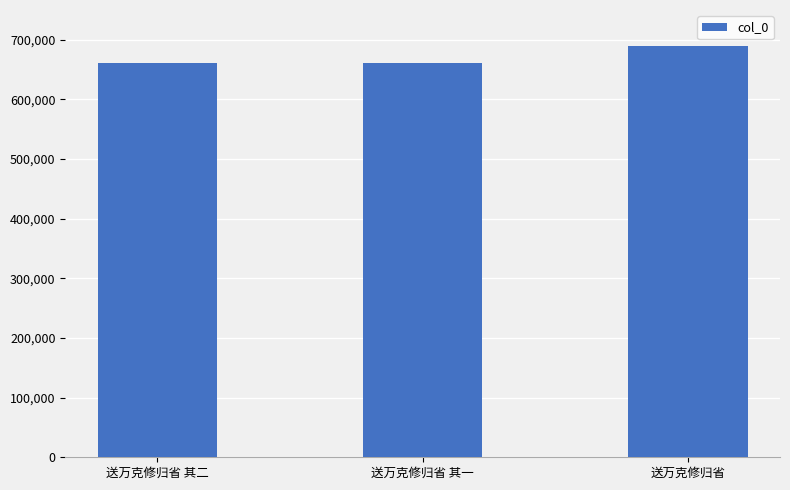

Where is the data nearest to the value 675175?

送万克修归省 其二